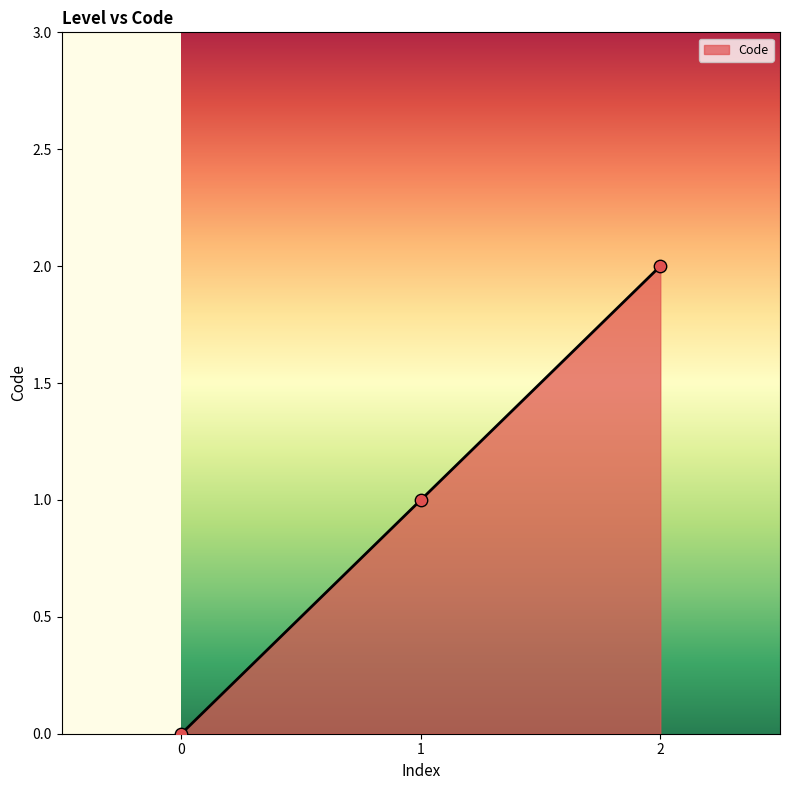

What is the change in value from 1 to 2?

+1